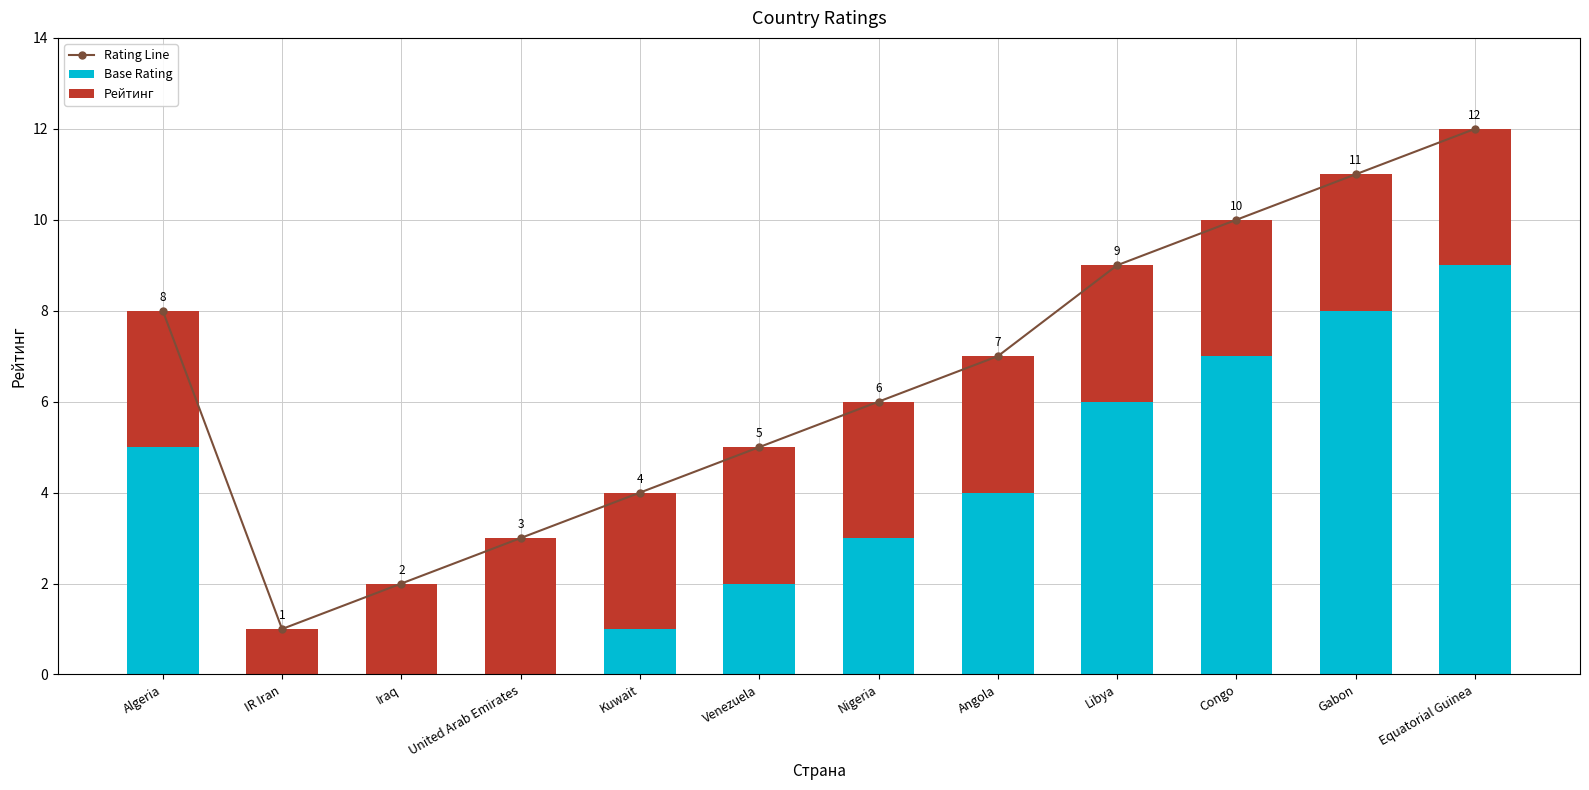

What position from the right is Kuwait?

8